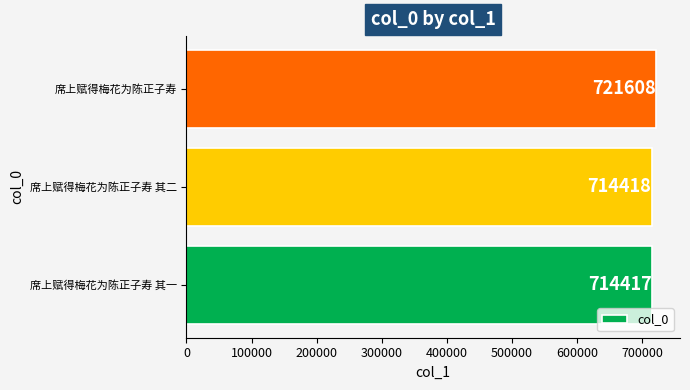

Between 席上赋得梅花为陈正子寿 and 席上赋得梅花为陈正子寿 其一, which is larger?

席上赋得梅花为陈正子寿